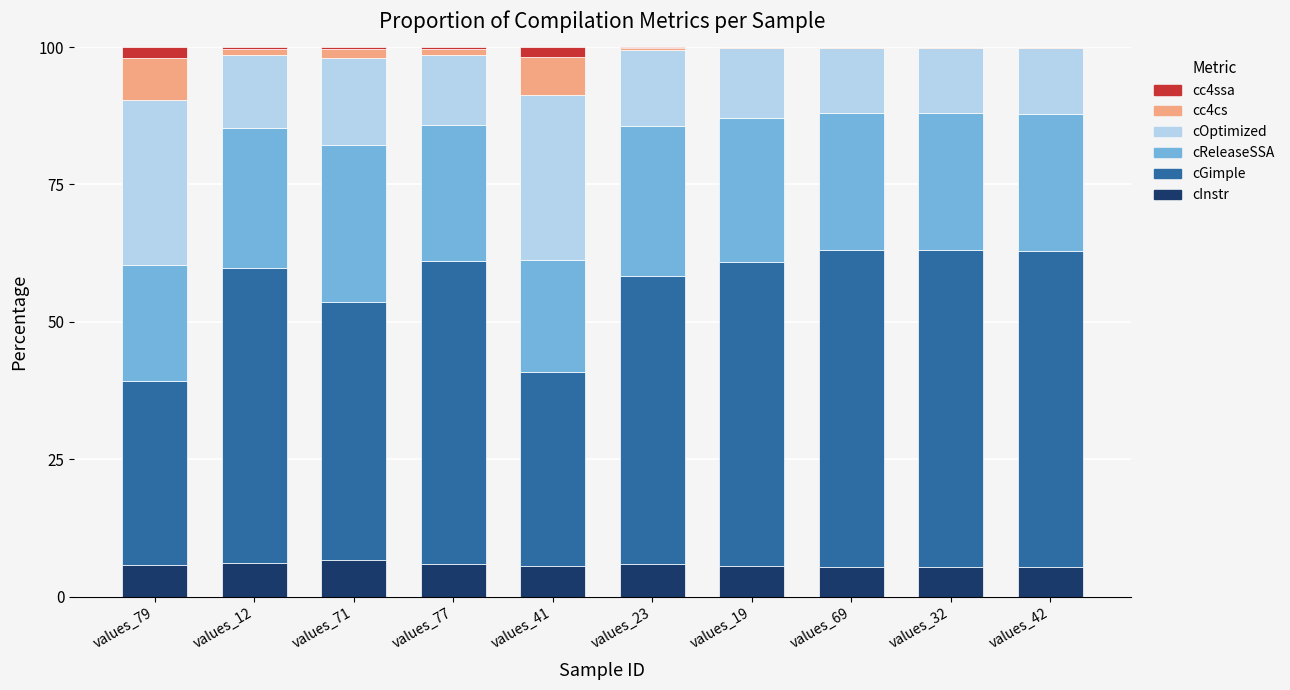

True or false: cInstr has a value of 5.6 at values_41.

True